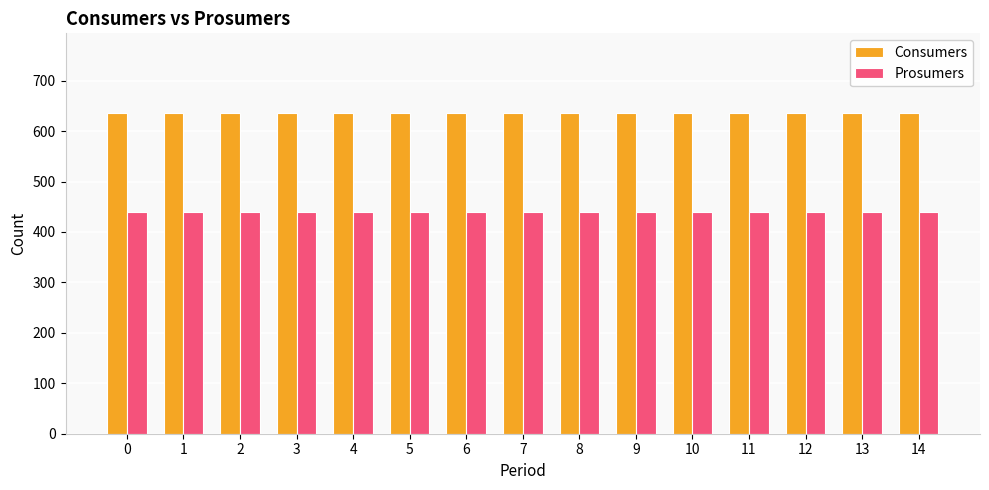

What is the approximate value of Consumers at 2?

635